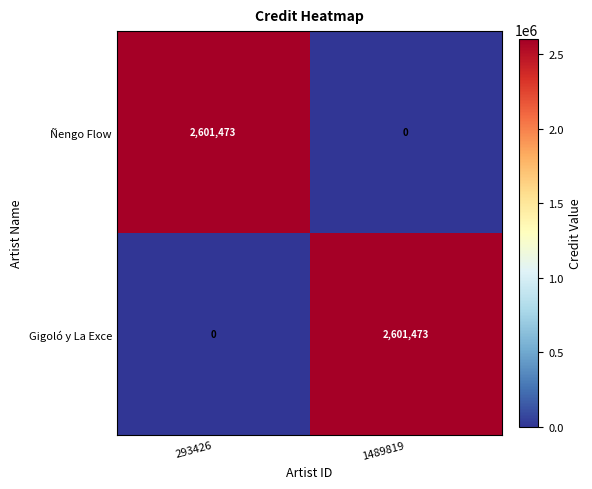

Rank the series at 293426 from highest to lowest value.

Ñengo Flow, Gigoló y La Exce